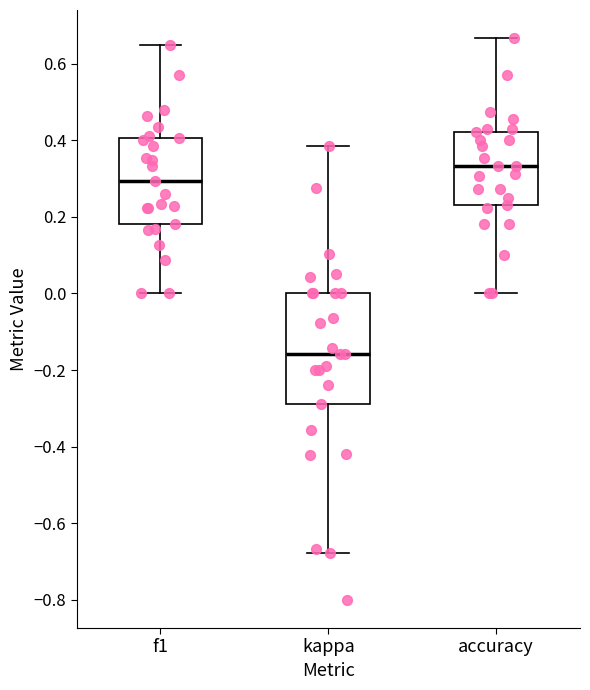

Reading left to right, transcribe this box plot: for each box, give where its median line is, the range the box spans, and where its two whiskers end, as read against the y-axis. The values are not printed on the chart, so give them approximately, as read against the axis.

f1: median 0.30, box 0.18 to 0.40, whiskers 0.00 to 0.64
kappa: median -0.16, box -0.28 to 0.00, whiskers -0.68 to 0.38
accuracy: median 0.34, box 0.24 to 0.42, whiskers 0.00 to 0.66